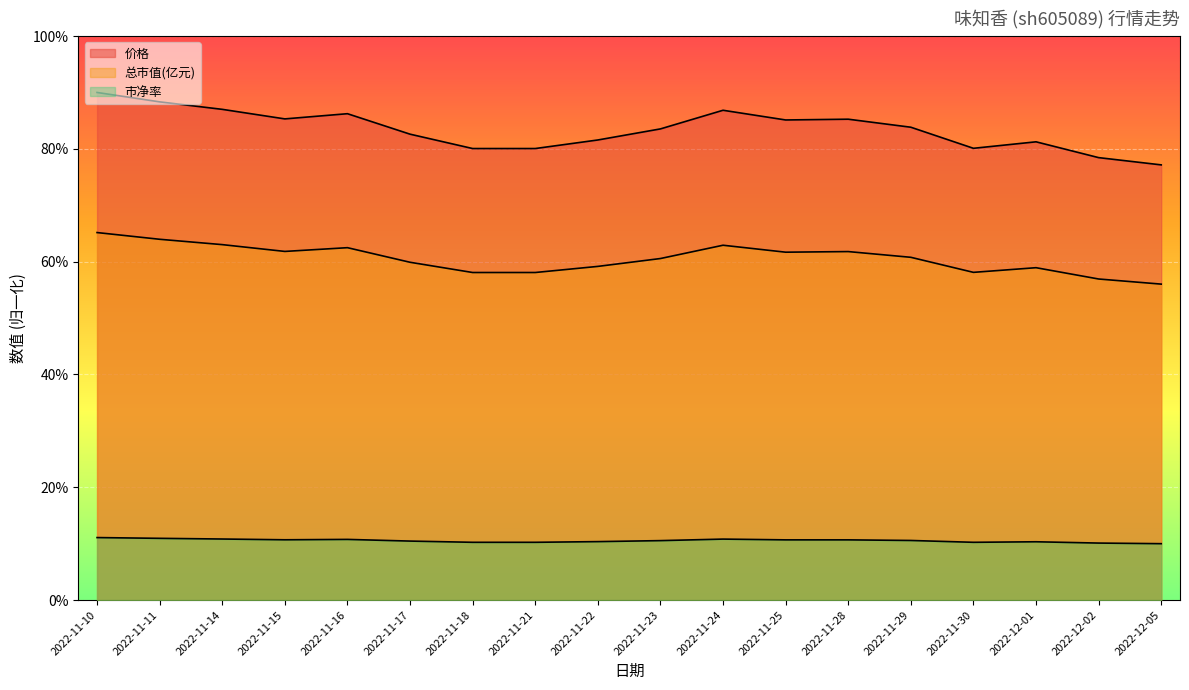

What is the label of the 10th point from the right?

2022-11-22